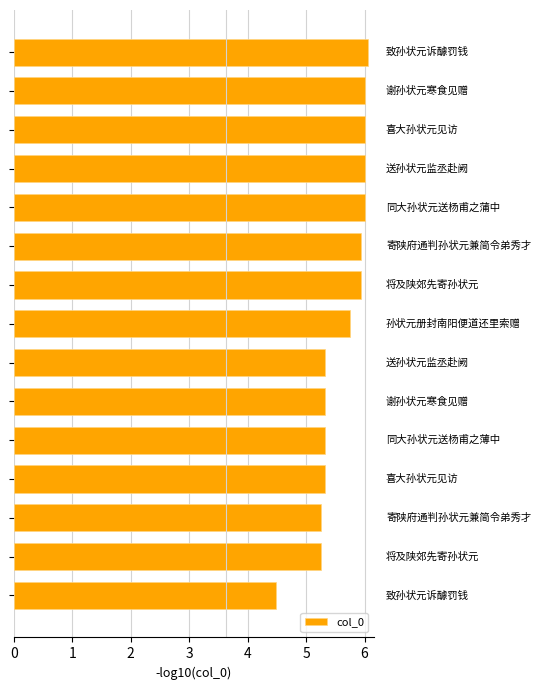

Does the chart contain any negative values?

No